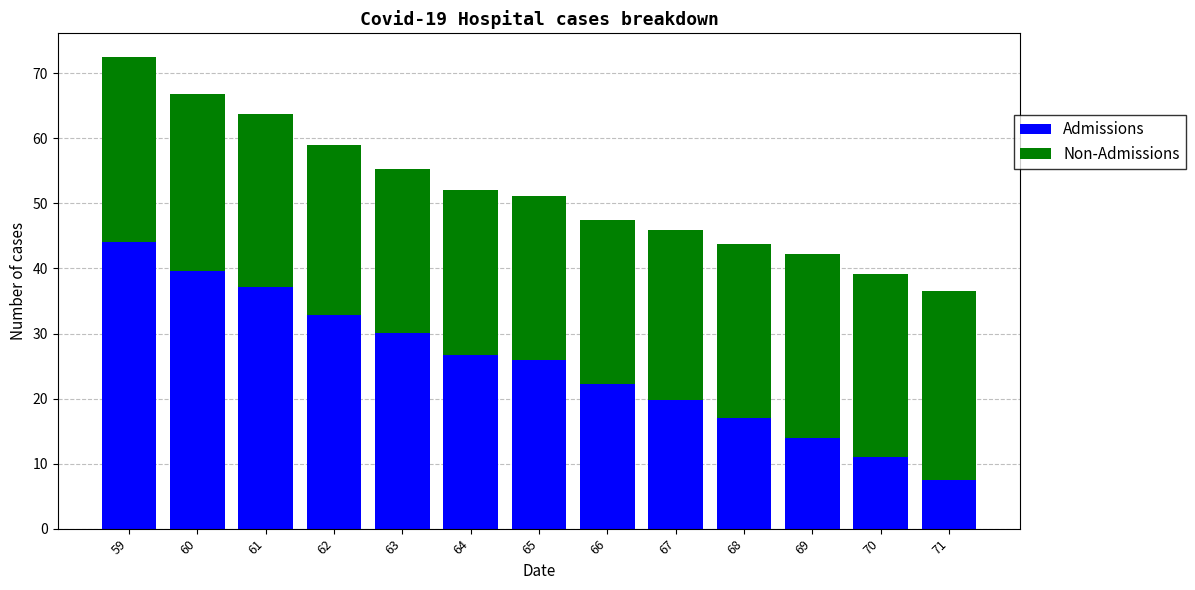

What is the total value across all series at 64?

52.1